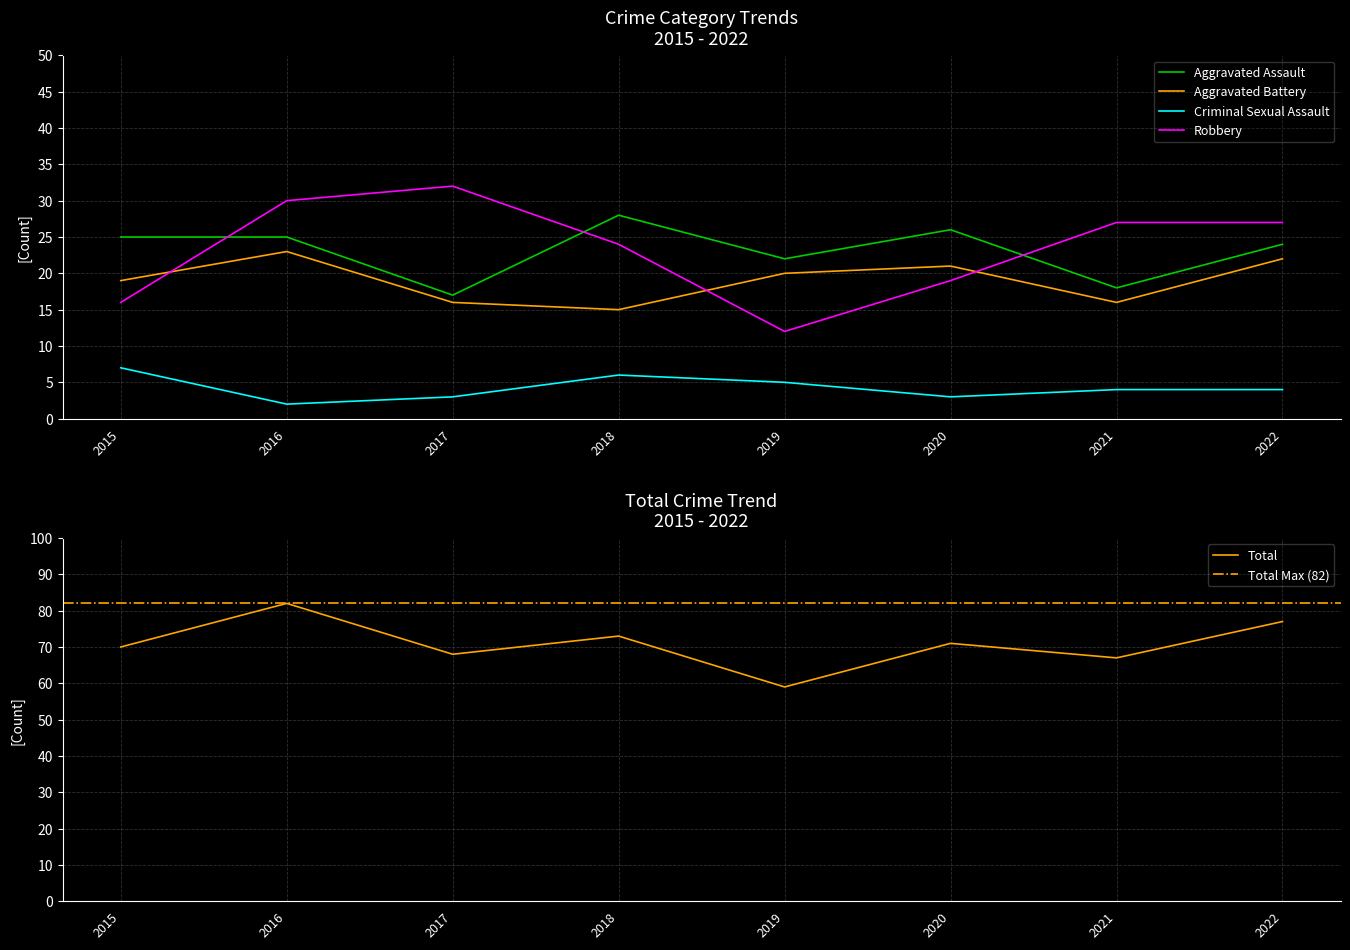

What is the difference between the Criminal Sexual Assault values at 2018 and 2020?

3